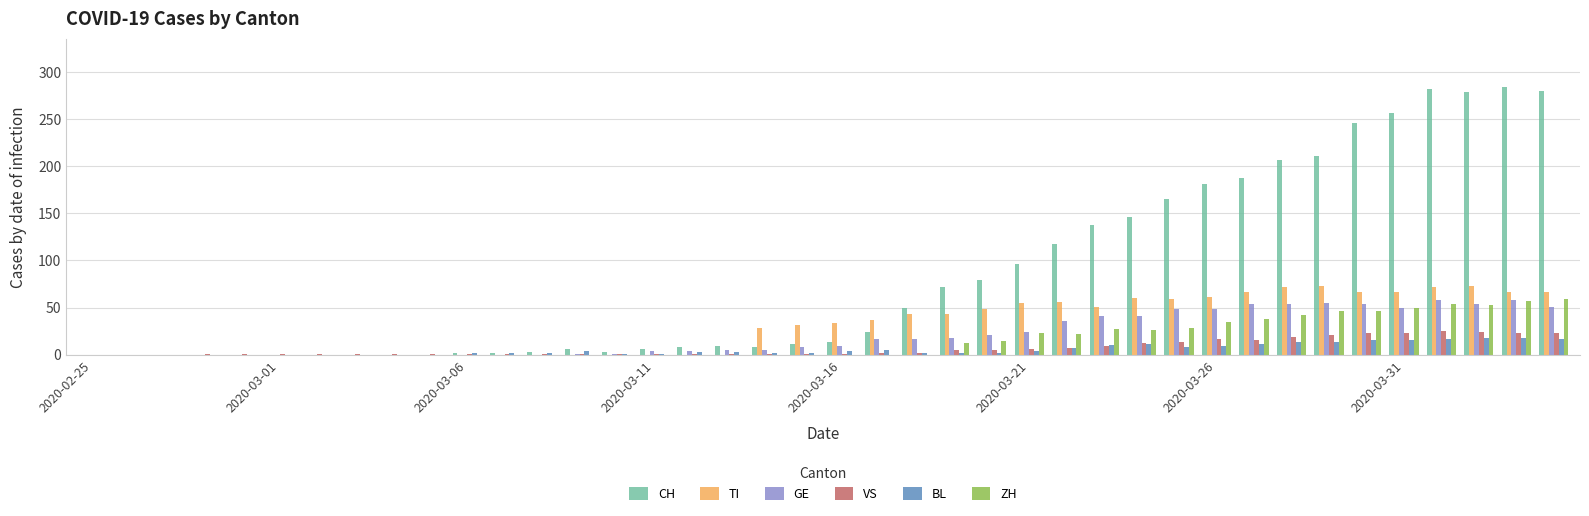

What is the sum of all BL values?

226